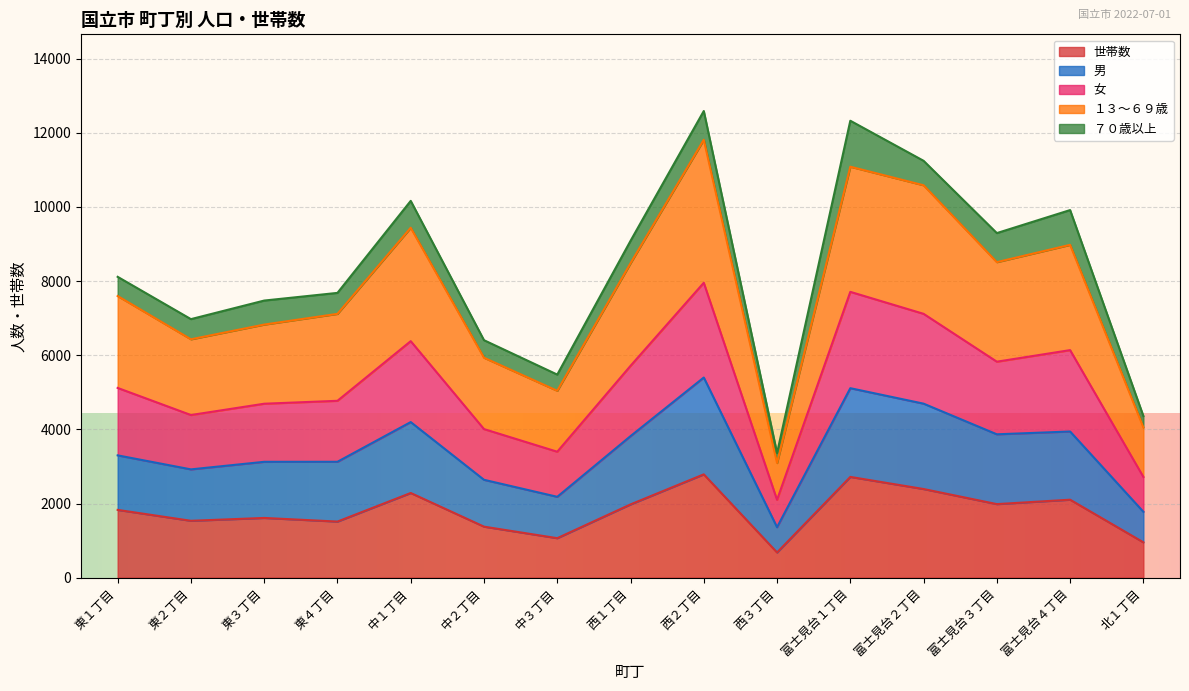

At how many categories does at least one series exceed 1202?

15